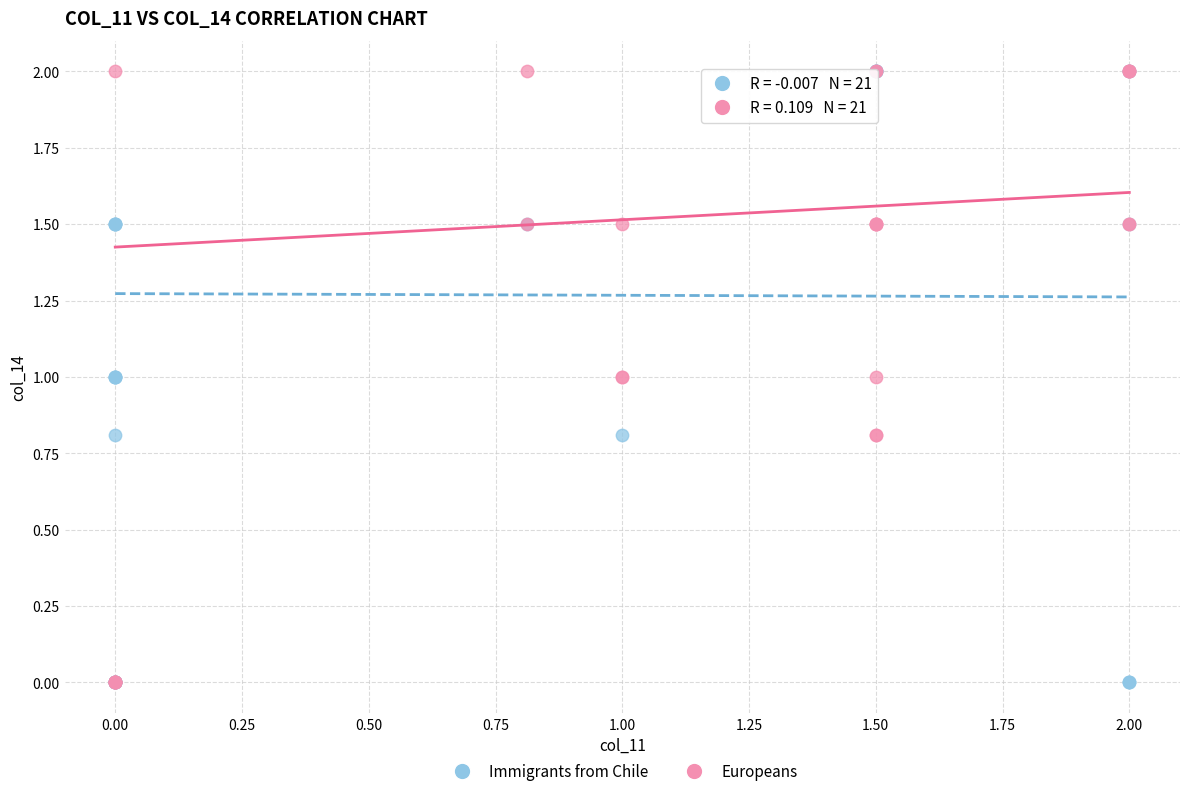

What are all the series names shown in the legend?

Immigrants from Chile, Europeans